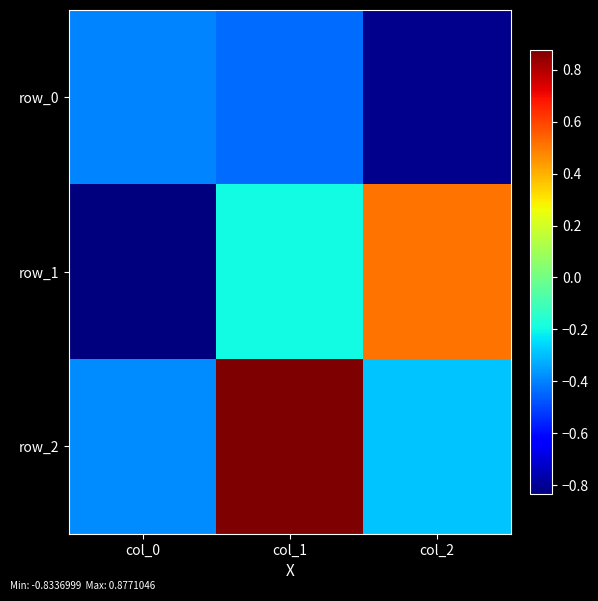

Which series has the largest total across all categories?

row_2